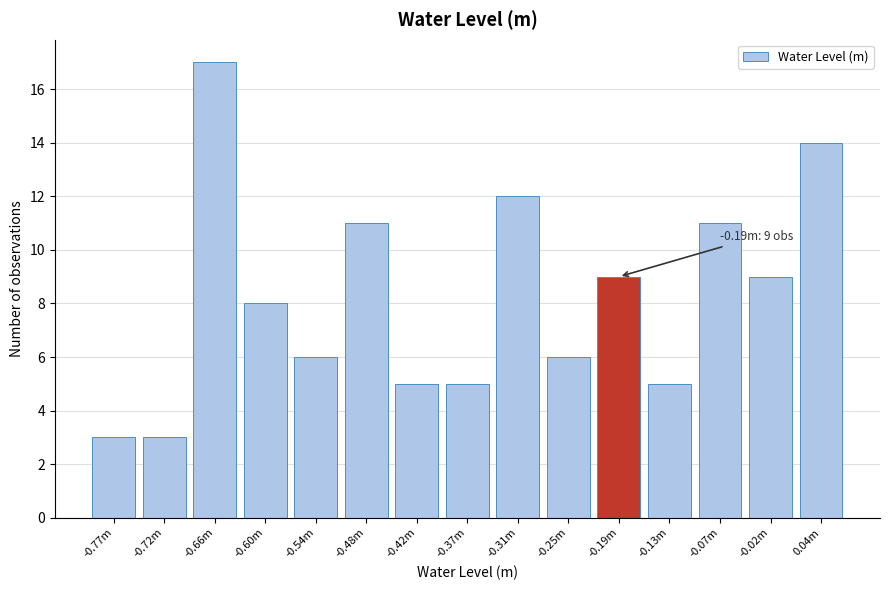

Reading left to right, list all the values displayed in this chart.

-0.77m=3	-0.72m=3	-0.66m=17	-0.60m=8	-0.54m=6	-0.48m=11	-0.42m=5	-0.37m=5	-0.31m=12	-0.25m=6	-0.19m=9	-0.13m=5	-0.07m=11	-0.02m=9	0.04m=14